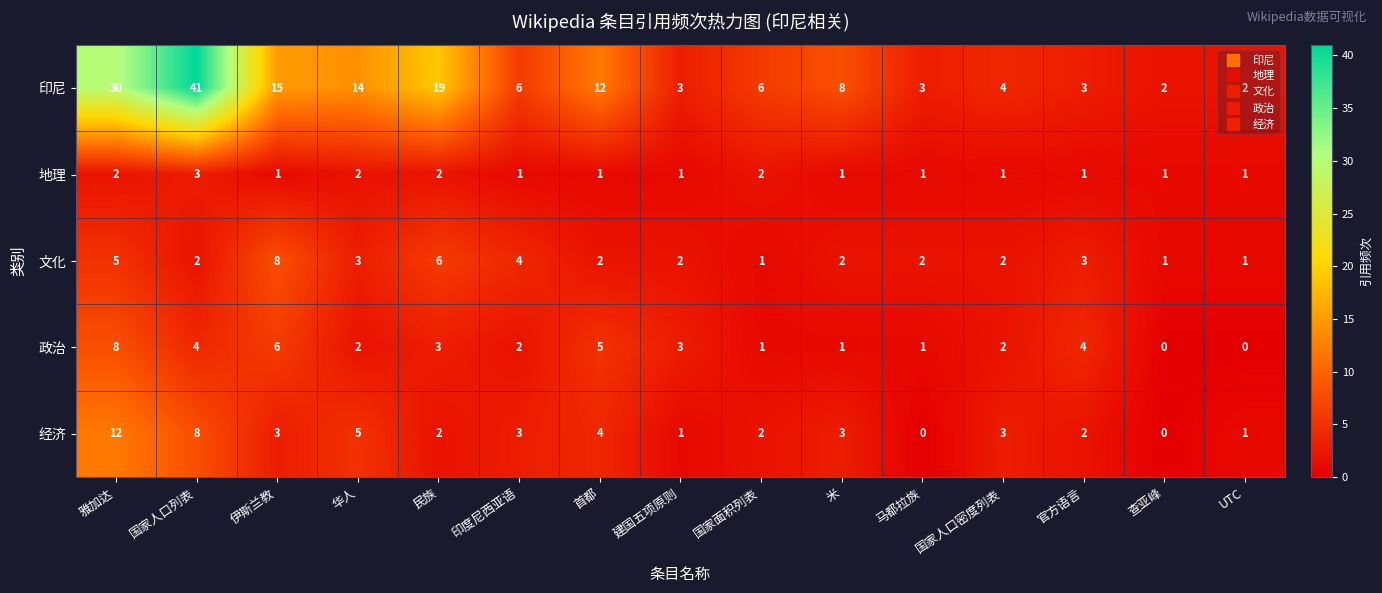

What is the sum of all 文化 values?

44